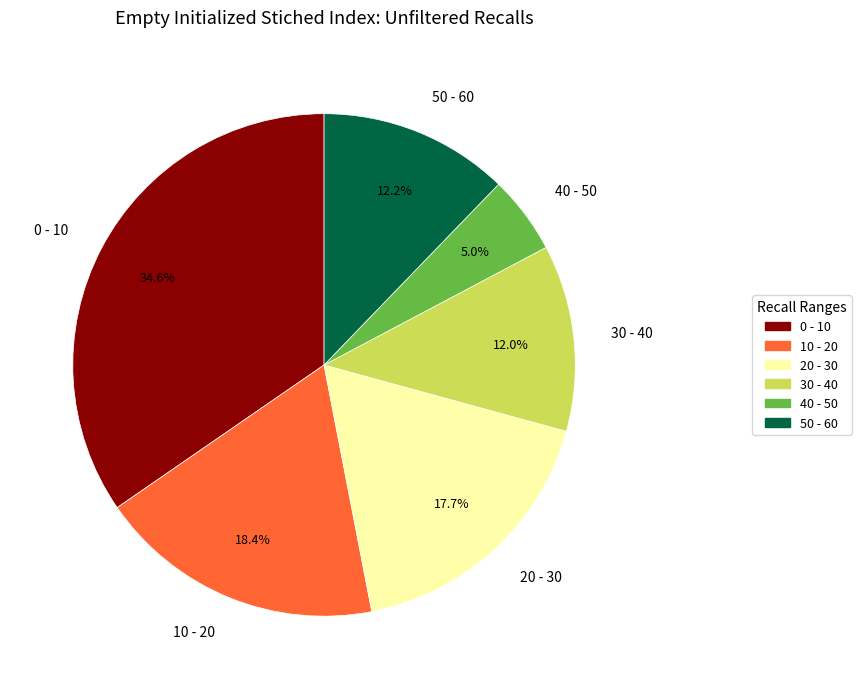

Does 30 - 40 account for over 50% of the chart?

No